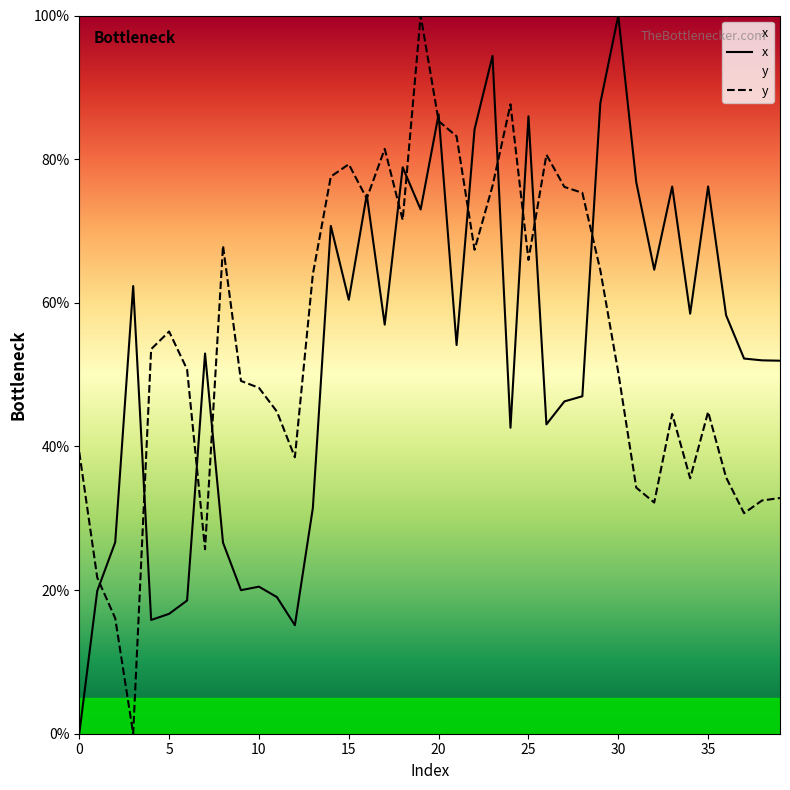

After their last crossing, which series has the higher values: x or y?

x